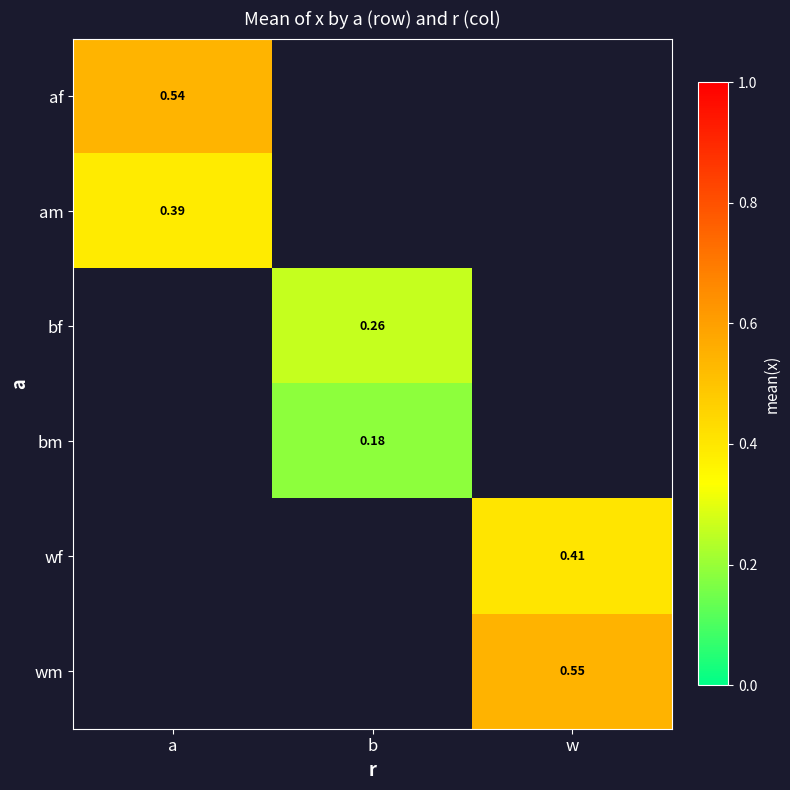

Is the value of bm at b greater than the value of wm at w?

No